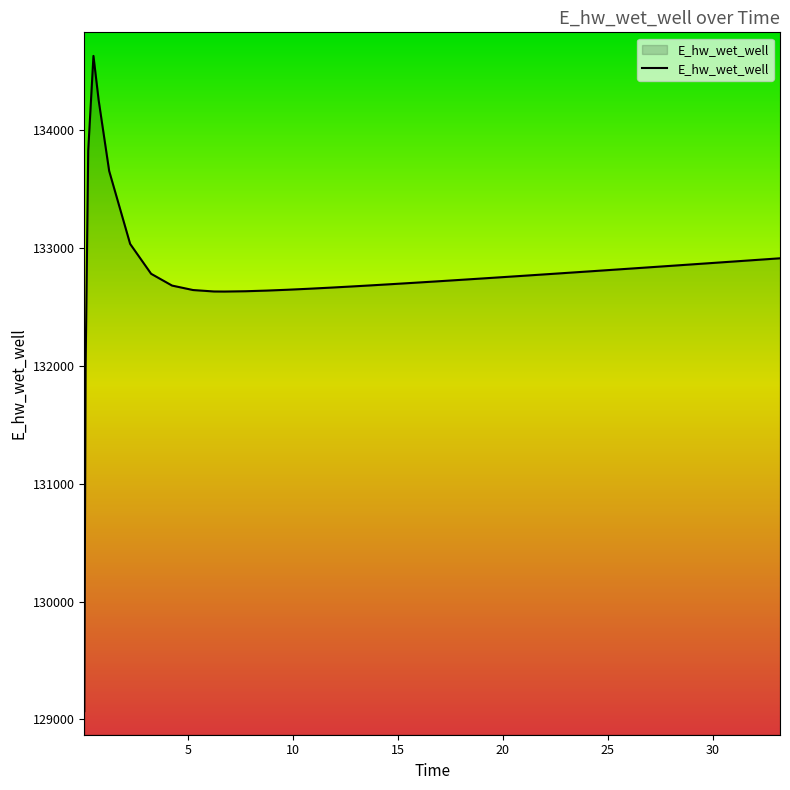

What is the difference between the maximum and minimum values?

5557.7